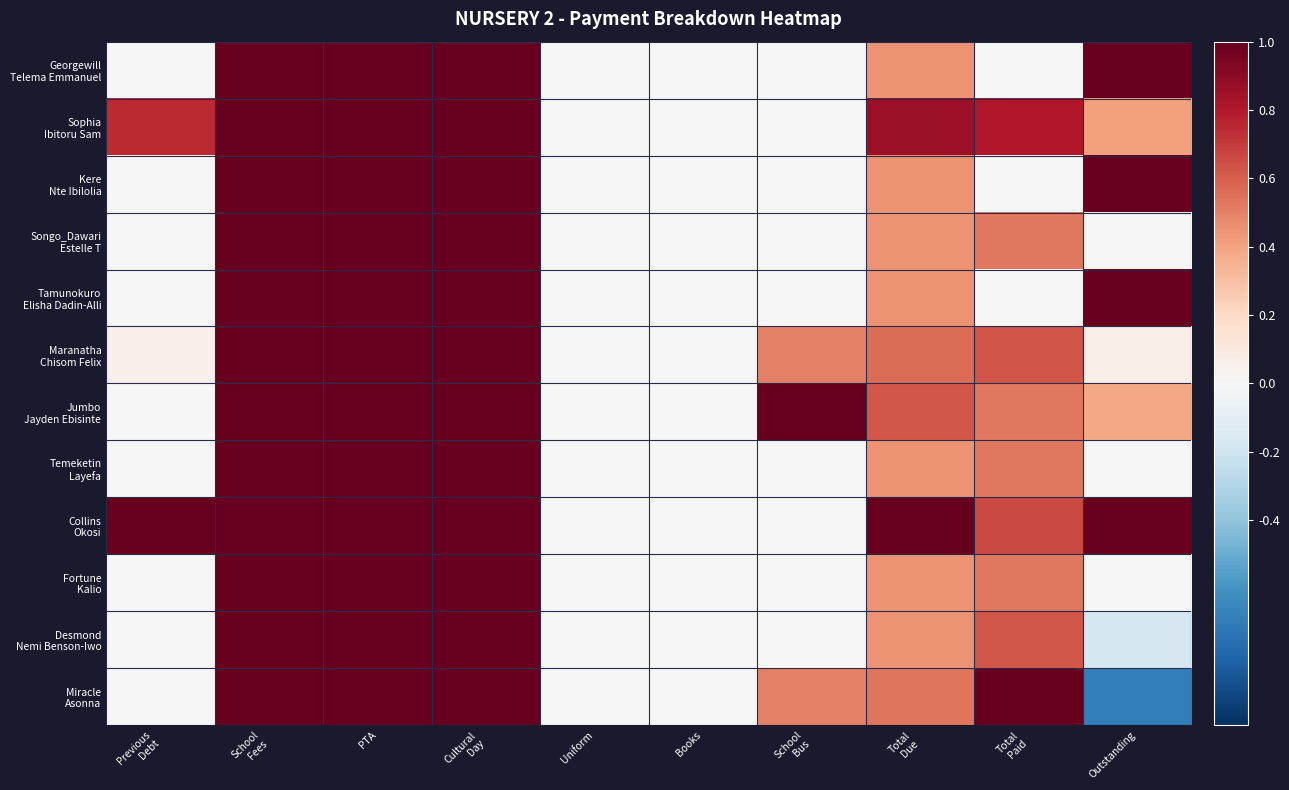

At which category does the chart reach its peak across all series?

School
Fees